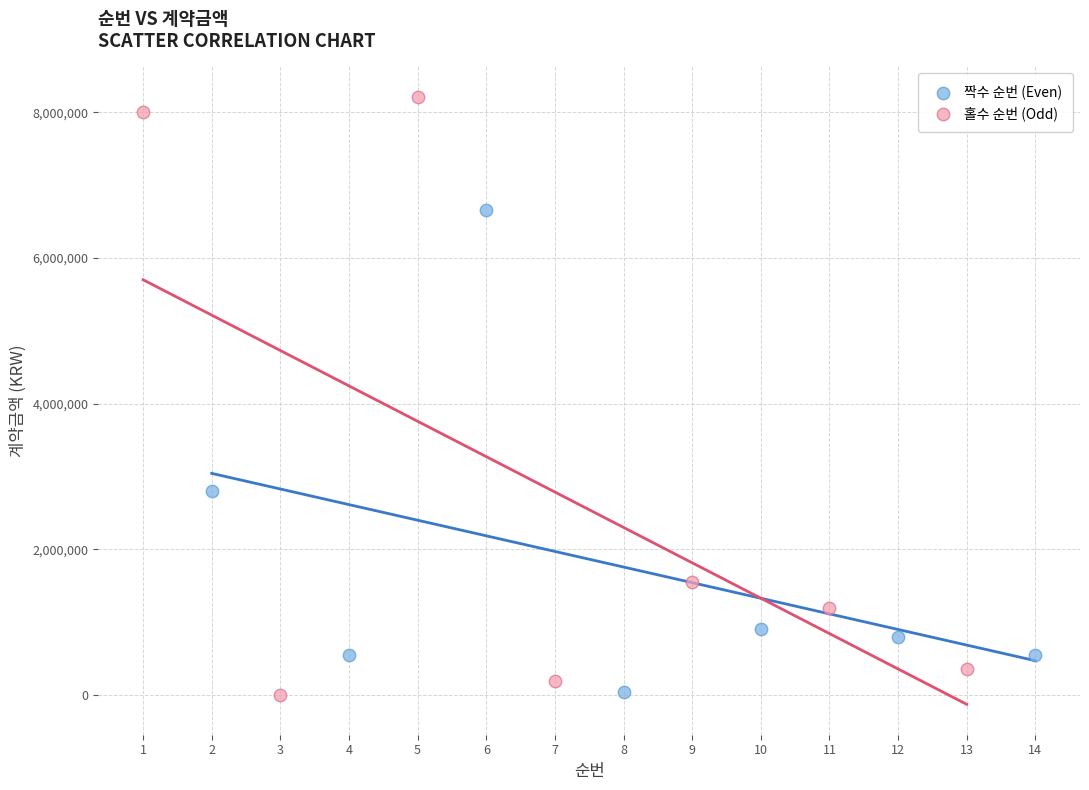

Which series reaches the maximum Y coordinate?

홀수 순번 (Odd)